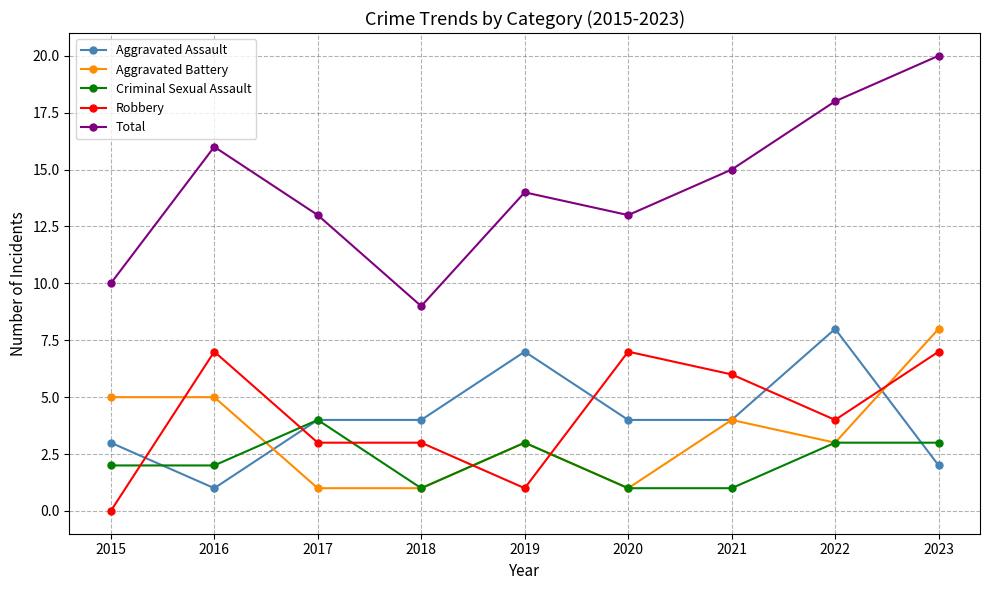

Count the number of categories in the chart.

9